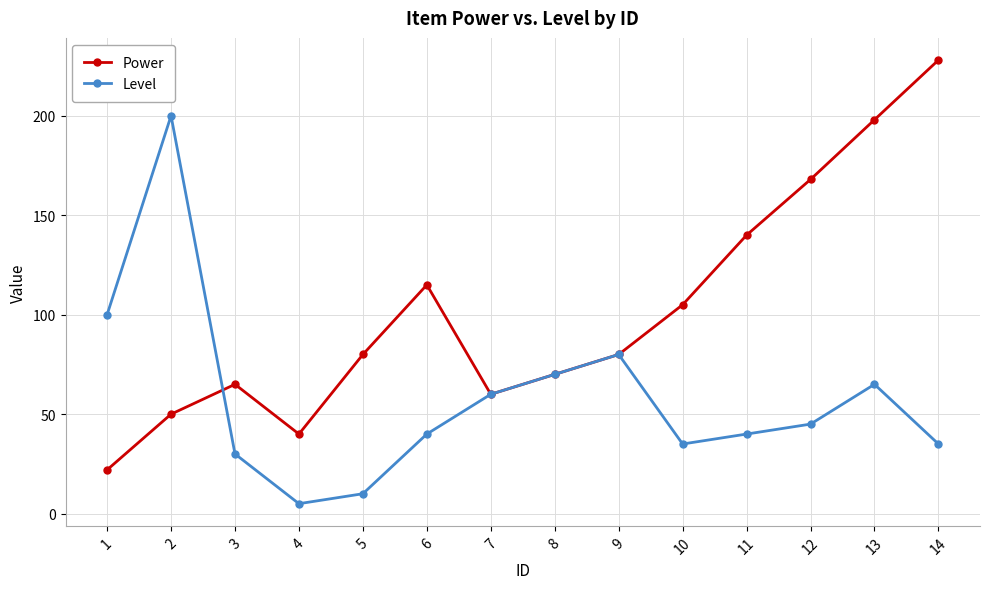

Between 2 and 9, which series saw the biggest shift?

Level